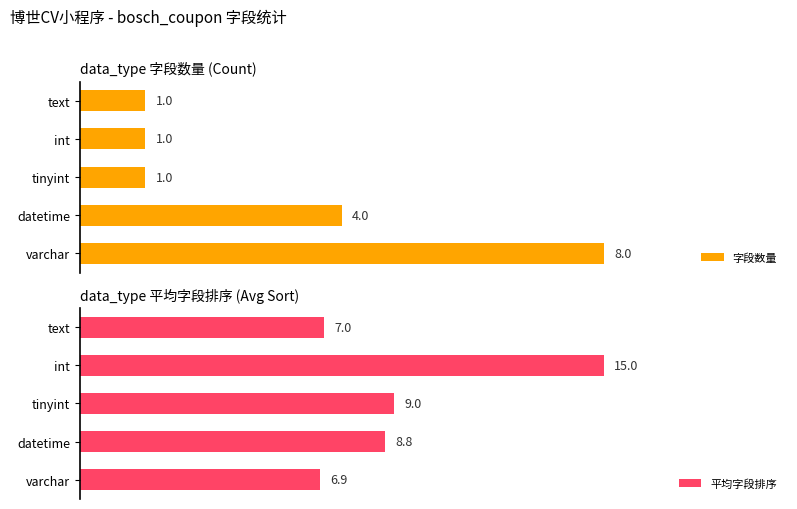

How many values in the 字段数量 series exceed 1?

2